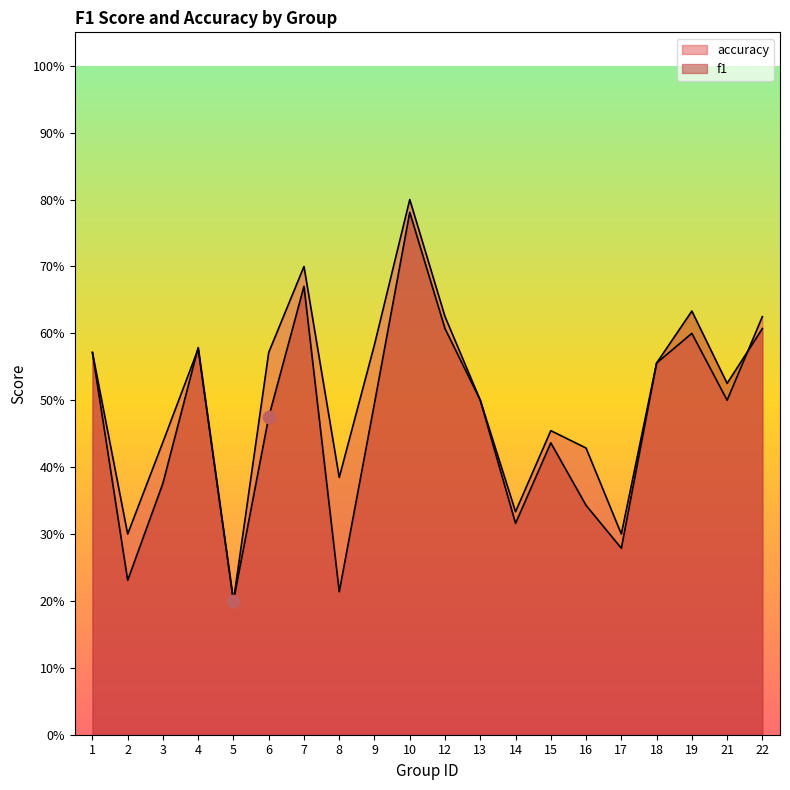

Which series has the largest total across all categories?

accuracy